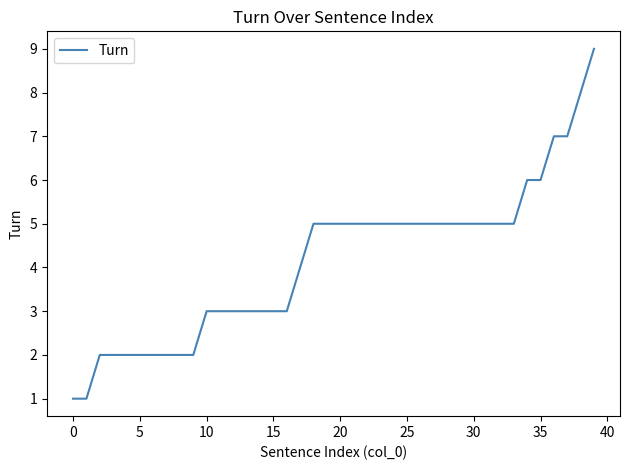

Count the number of data series in this chart.

1